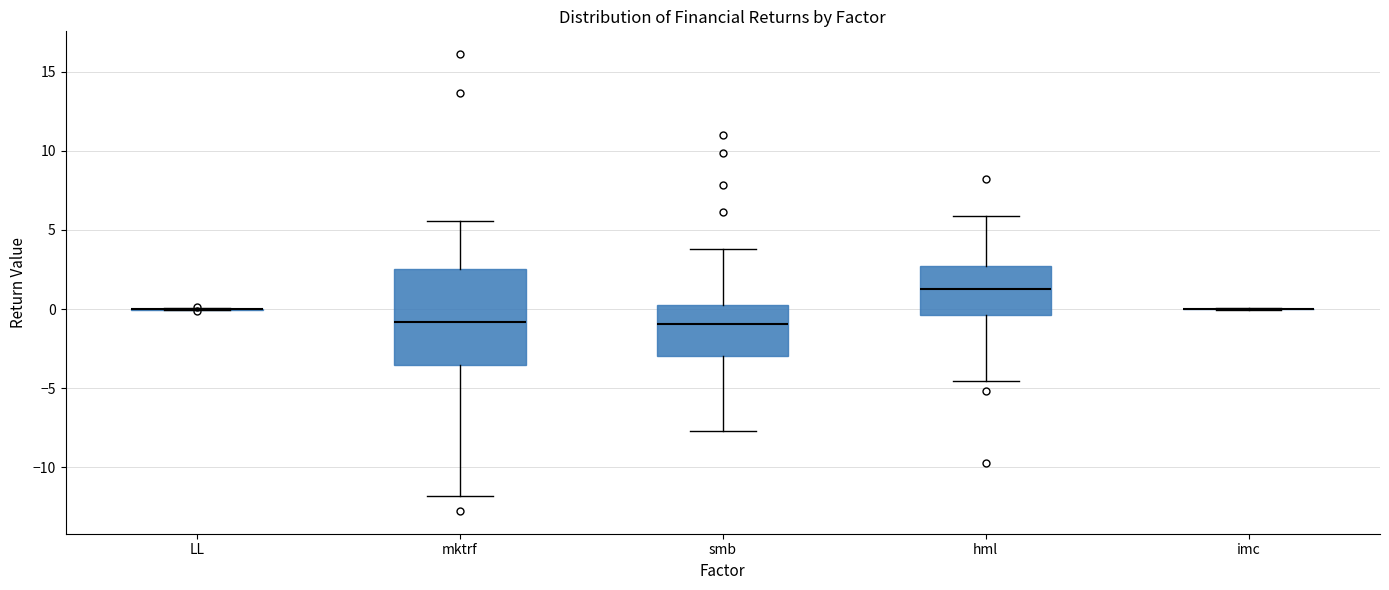

Comparing the boxes themselves (not the whiskers), which one is the tallest?

mktrf